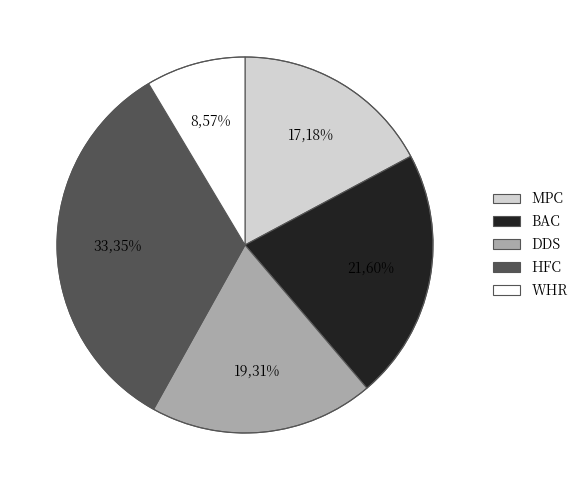

The HFC slice represents 45% of the pie. True or false?

False